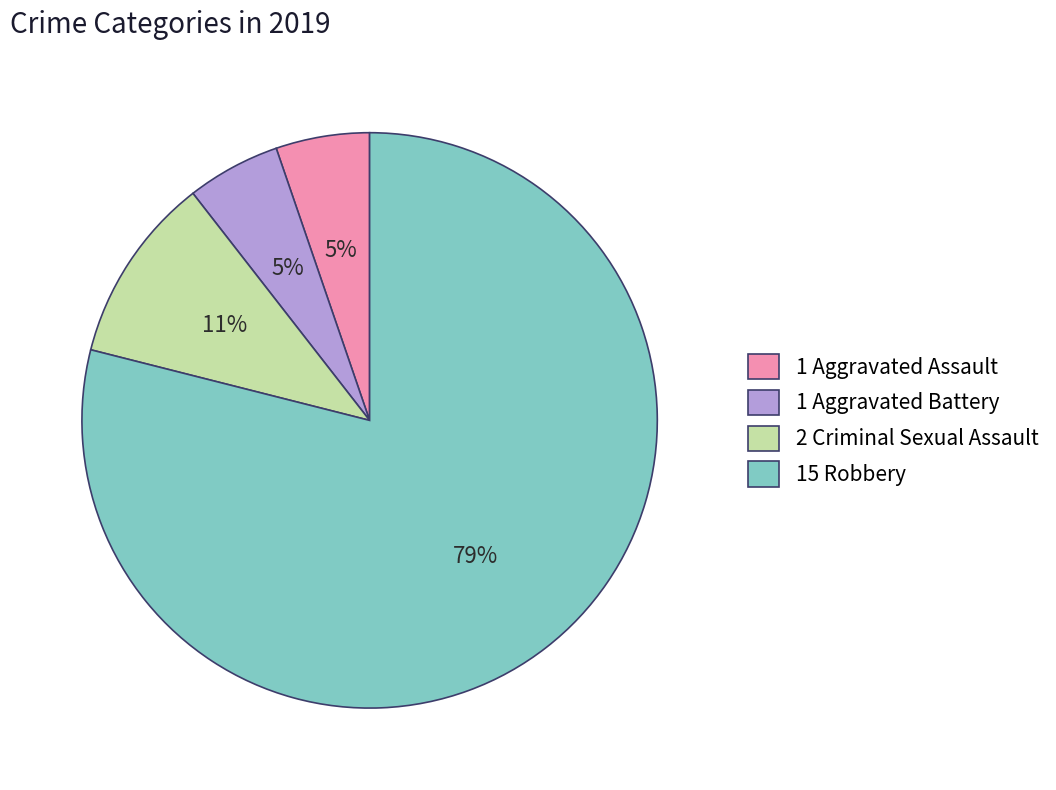

To the nearest percent, what is the average slice percentage?

25%